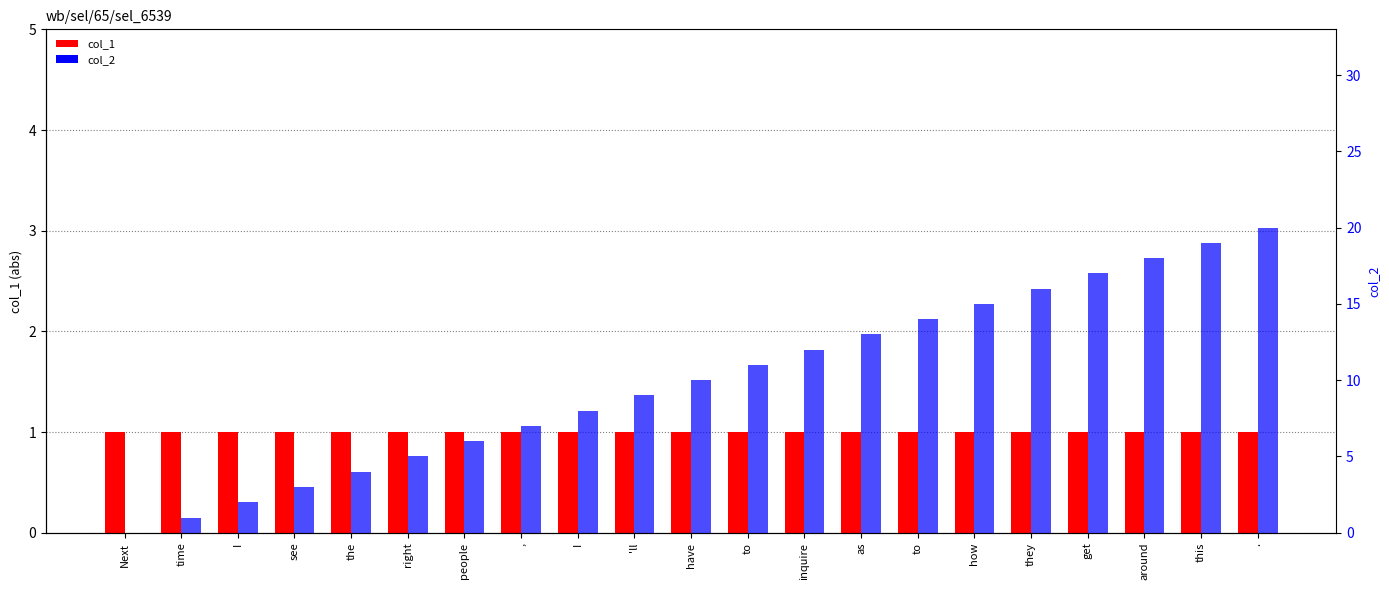

List the series in order of their peak value, highest first.

col_2, col_1